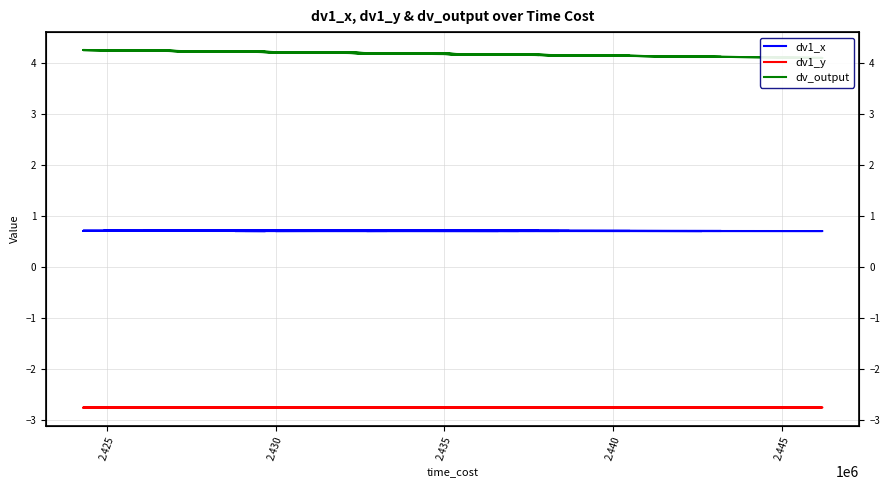

Reading left to right, what are all the values shown in this chart?

dv1_x: 0.7	0.7	0.7	0.7	0.7	0.7	0.7	0.7	0.7	0.7	0.7	0.7	0.7	0.7	0.7	0.7	0.7	0.7	0.7	0.7	0.7	0.7	0.7	0.7	0.7	0.7	0.7	0.7	0.7	0.7	0.7	0.7	0.7	0.7	0.7	0.7	0.7	0.7	0.7	0.7
dv1_y: -2.8	-2.8	-2.8	-2.8	-2.8	-2.8	-2.8	-2.8	-2.8	-2.8	-2.8	-2.8	-2.8	-2.8	-2.8	-2.8	-2.8	-2.8	-2.8	-2.8	-2.8	-2.8	-2.8	-2.8	-2.8	-2.8	-2.8	-2.8	-2.8	-2.8	-2.8	-2.8	-2.8	-2.8	-2.8	-2.8	-2.8	-2.8	-2.8	-2.8
dv_output: 4.2	4.2	4.2	4.1	4.2	4.2	4.2	4.2	4.2	4.2	4.2	4.3	4.2	4.3	4.1	4.2	4.3	4.2	4.2	4.2	4.2	4.2	4.2	4.2	4.2	4.2	4.2	4.2	4.2	4.2	4.1	4.2	4.2	4.2	4.2	4.2	4.2	4.3	4.2	4.1